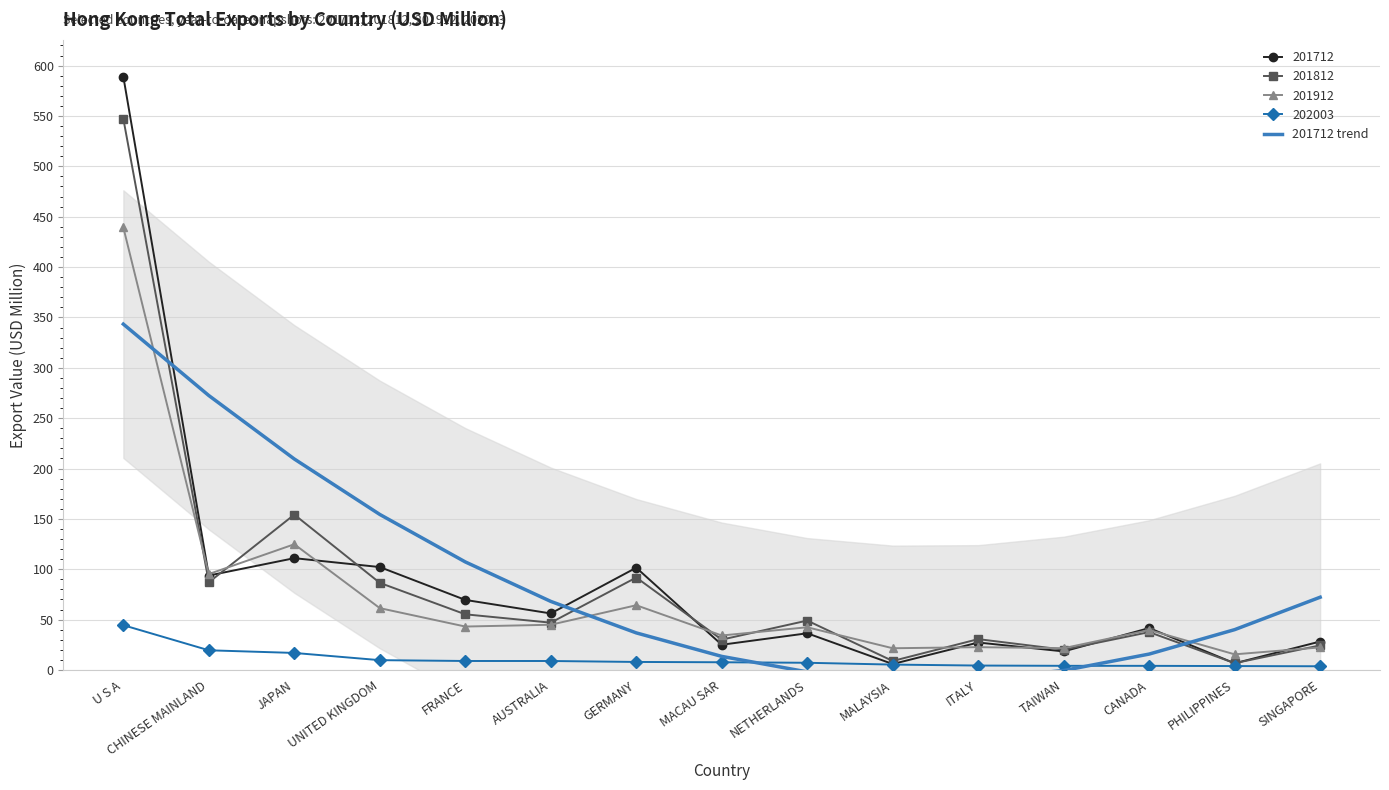

Which has a higher value, GERMANY or U S A?

U S A